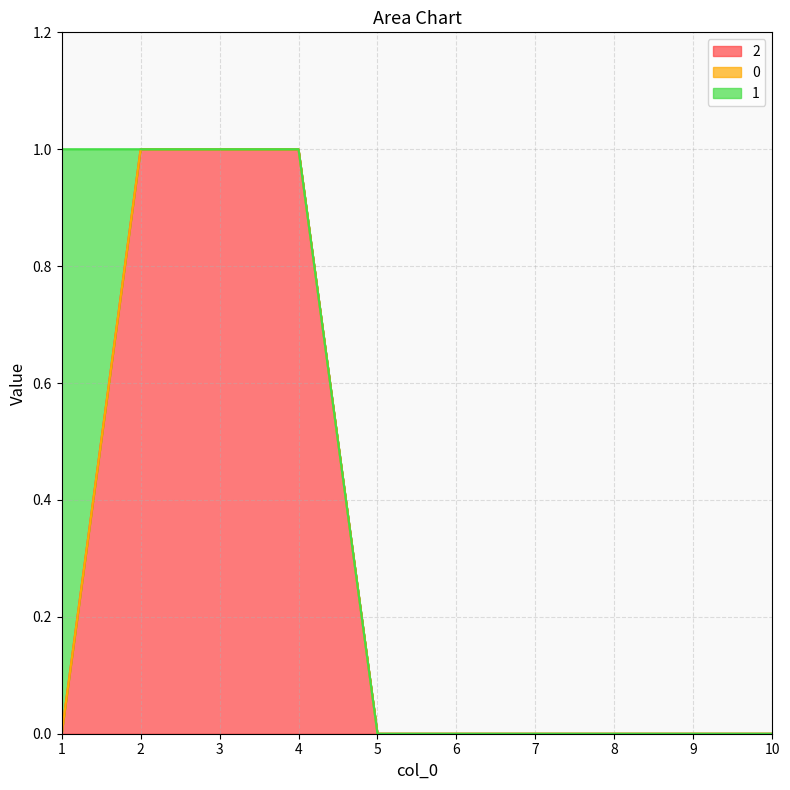

Does the chart have visible grid lines?

Yes